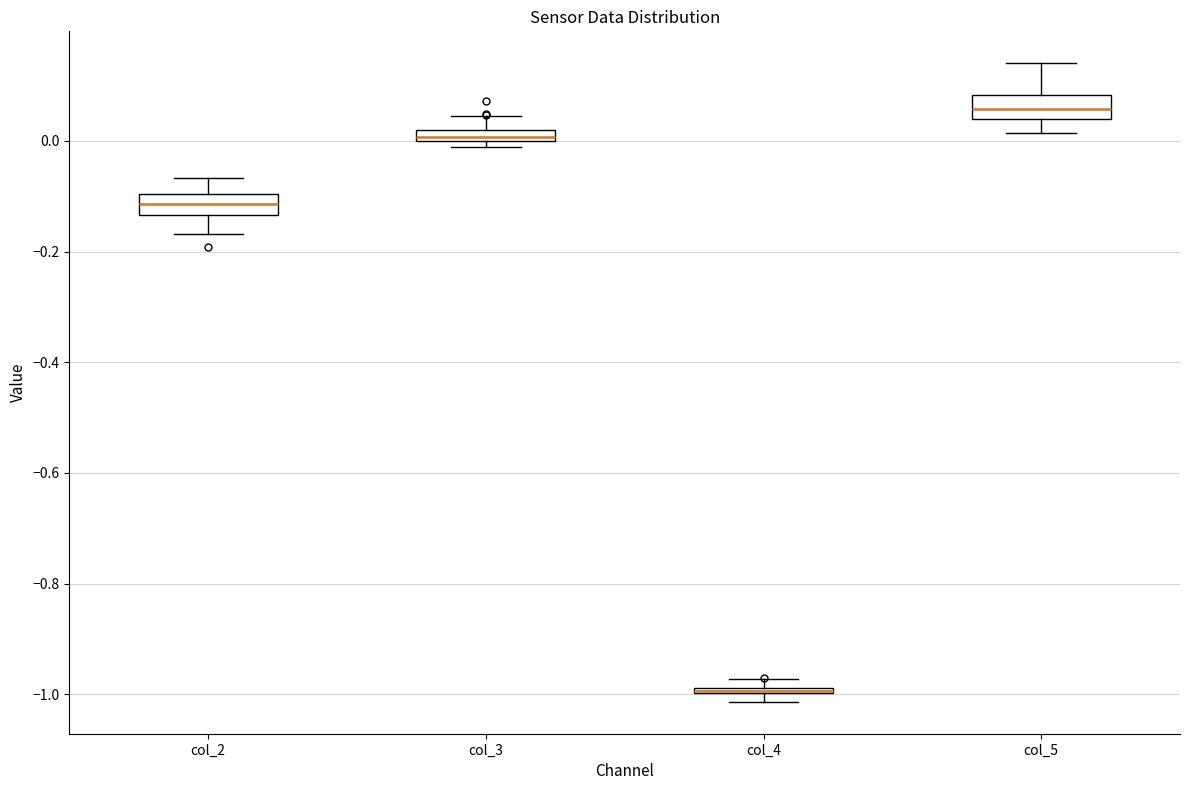

Where does the upper whisker of the box for col_3 end on the y-axis? The values are not printed on the chart, so give them approximately, as read against the axis.

0.04